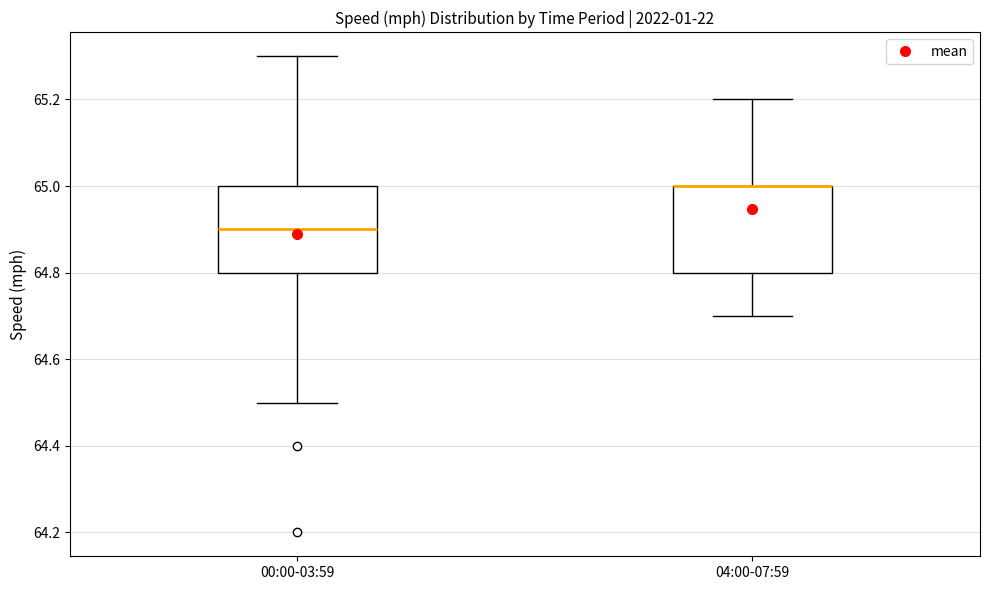

Reading left to right, read every box against the y-axis: the position of its median line, the range the box covers, and the ends of its whiskers. The values are not printed on the chart, so give them approximately, as read against the axis.

00:00-03:59: median 64.9, box 64.8 to 65.0, whiskers 64.5 to 65.3
04:00-07:59: median 65.0 (drawn on the box's upper edge), box 64.8 to 65.0, whiskers 64.7 to 65.2